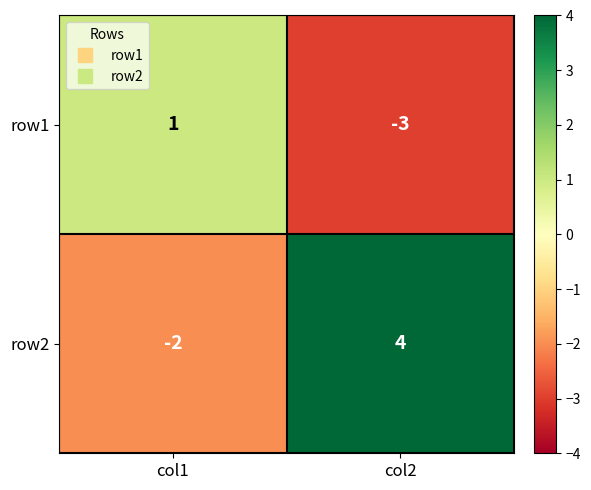

How many data points does each series have?

2